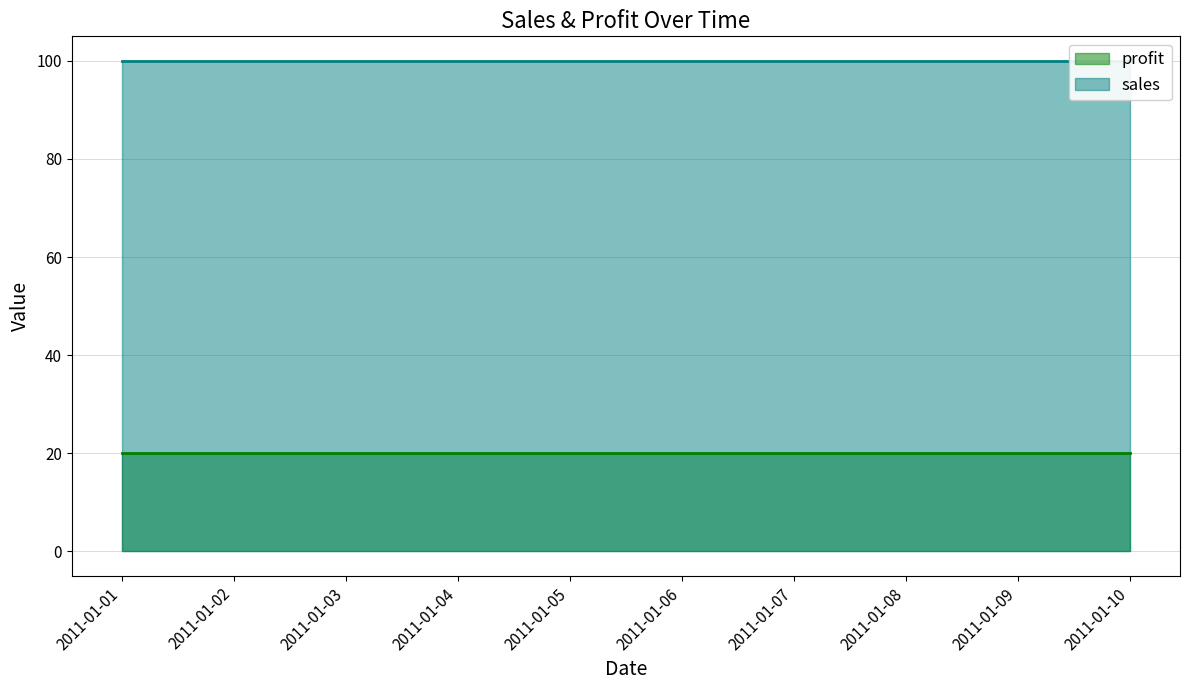

True or false: profit and sales cross at least once.

False